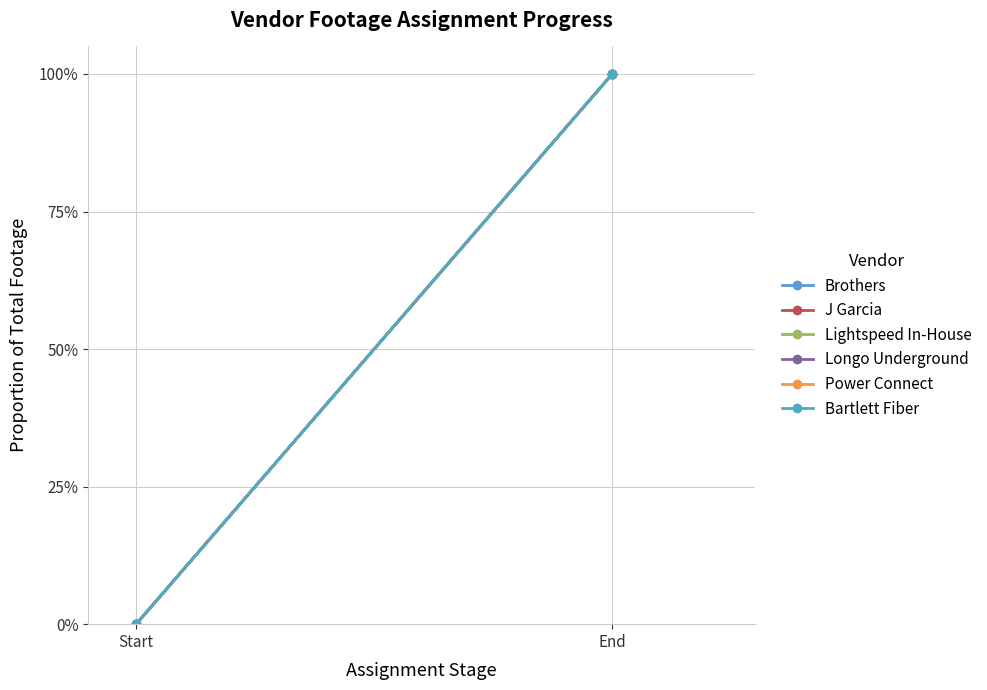

At which label does Brothers reach its minimum?

Start